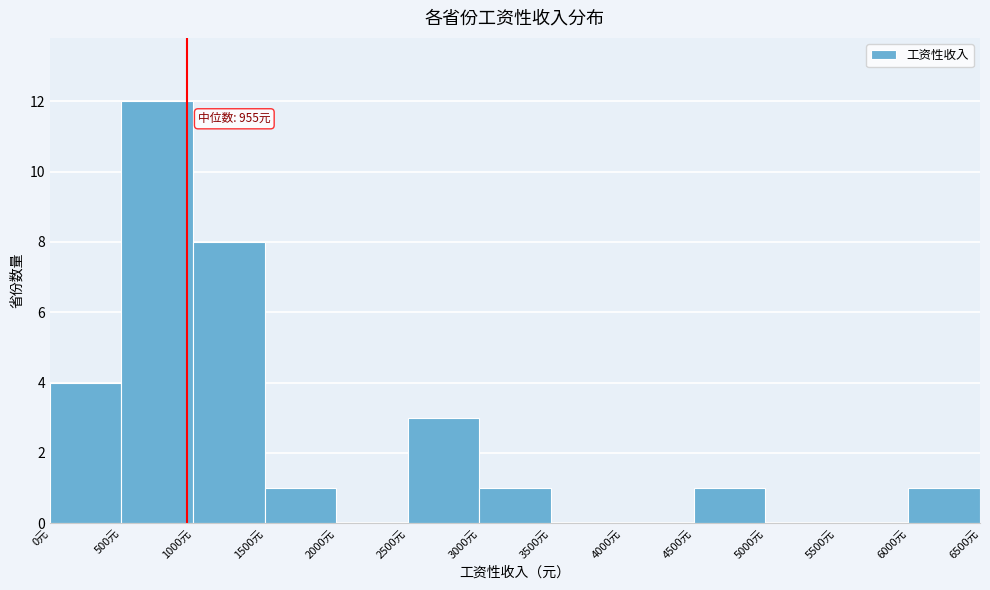

Over which range of the x-axis is the bar tallest?

500 to 1000